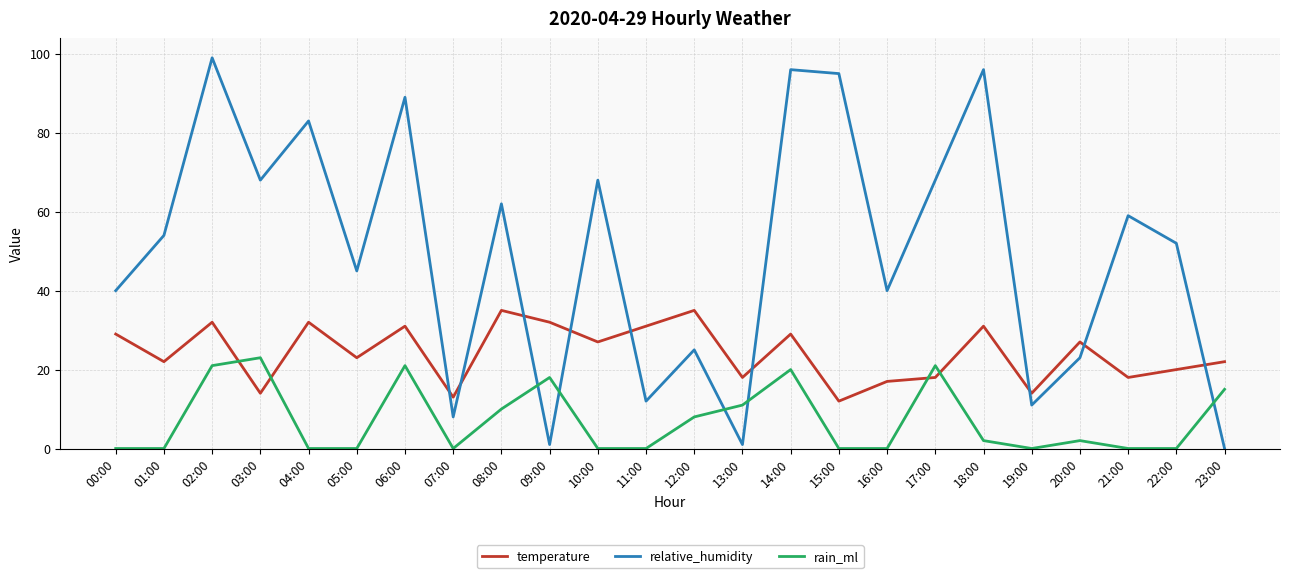

What is the difference between the temperature values at 06:00 and 20:00?

4